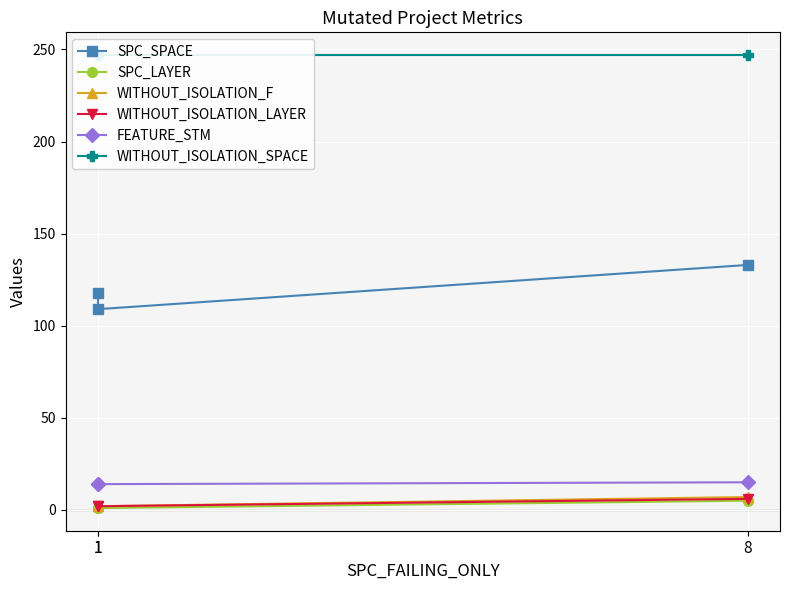

At which label is WITHOUT_ISOLATION_LAYER closest to 4?

1